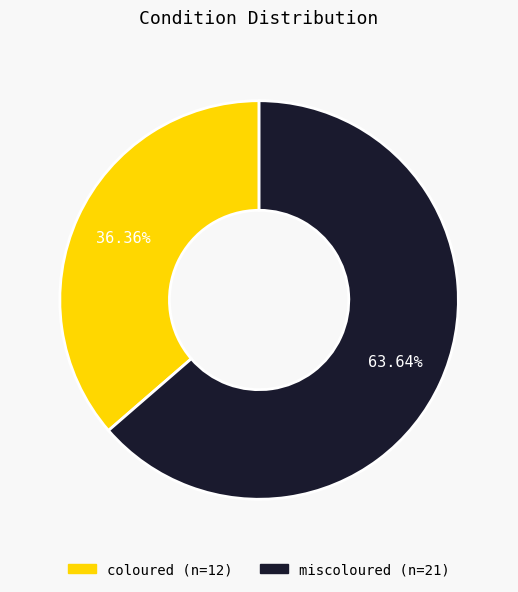

What is the ratio of the value at coloured to the value at miscoloured?

0.6